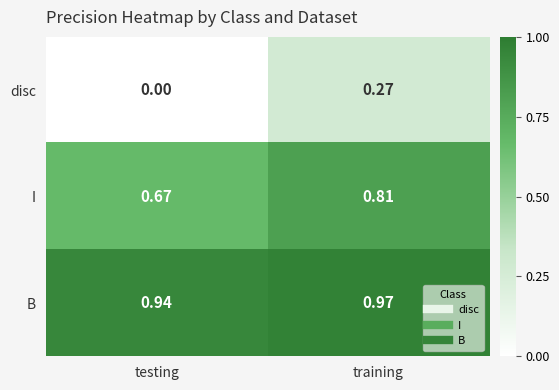

Between testing and training, which series saw the biggest shift?

disc